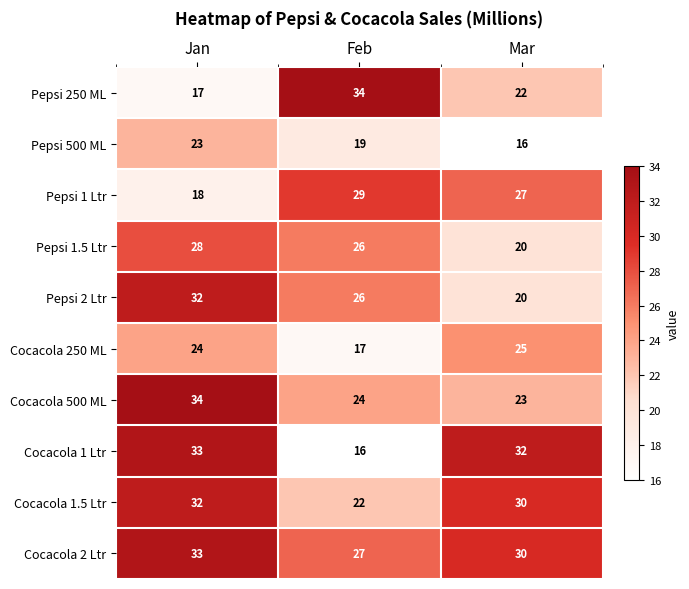

Reading right to left, extract all data points from this chart.

Pepsi 250 ML: Mar=22	Feb=34	Jan=17
Pepsi 500 ML: Mar=16	Feb=19	Jan=23
Pepsi 1 Ltr: Mar=27	Feb=29	Jan=18
Pepsi 1.5 Ltr: Mar=20	Feb=26	Jan=28
Pepsi 2 Ltr: Mar=20	Feb=26	Jan=32
Cocacola 250 ML: Mar=25	Feb=17	Jan=24
Cocacola 500 ML: Mar=23	Feb=24	Jan=34
Cocacola 1 Ltr: Mar=32	Feb=16	Jan=33
Cocacola 1.5 Ltr: Mar=30	Feb=22	Jan=32
Cocacola 2 Ltr: Mar=30	Feb=27	Jan=33